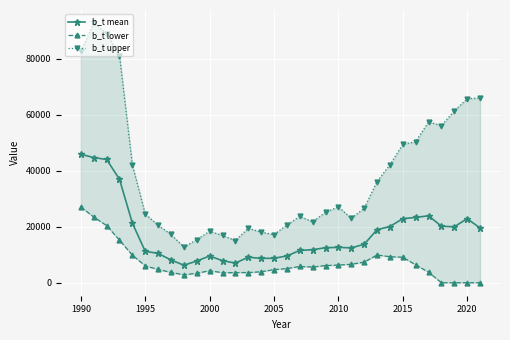

What are all the series names shown in the legend?

b_t mean, b_t lower, b_t upper